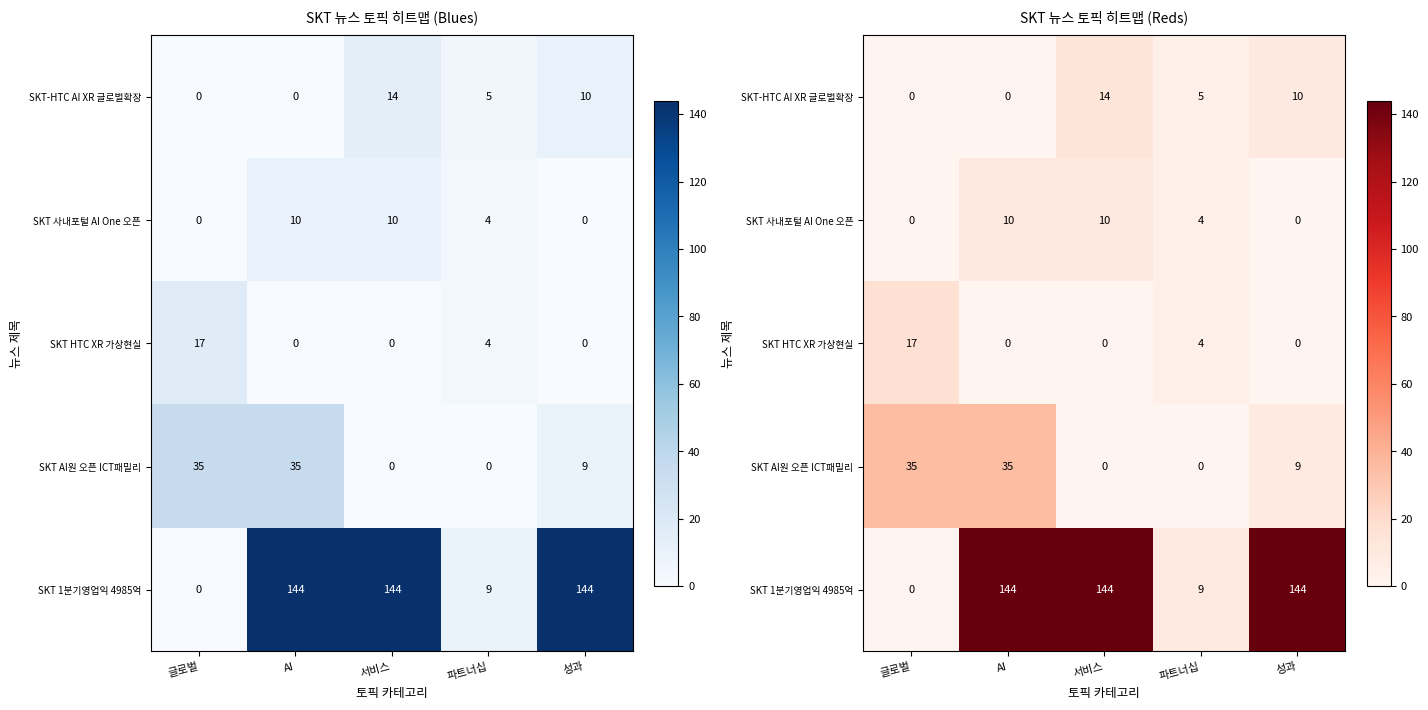

What is the greatest value displayed?

144